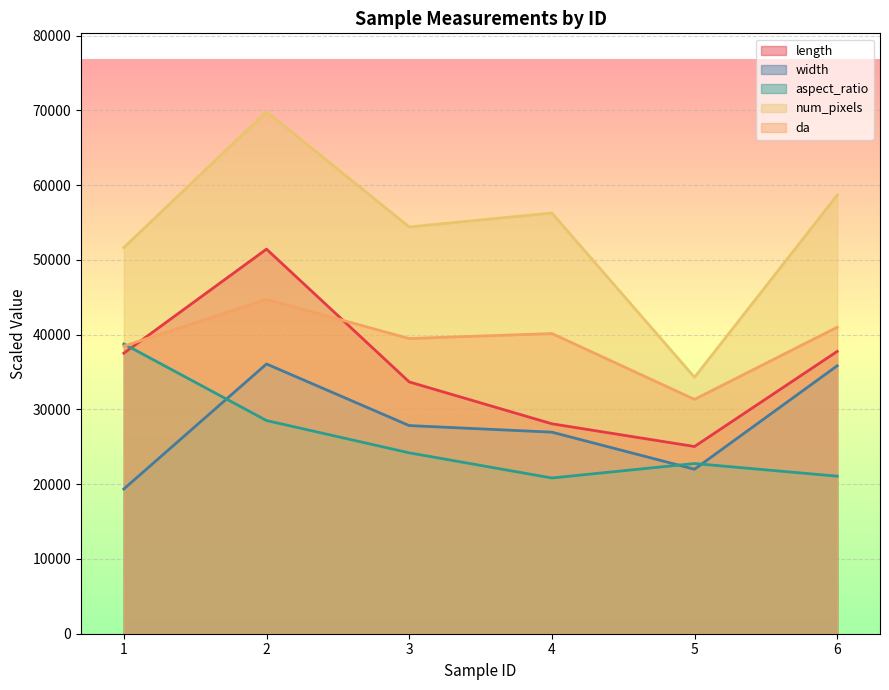

What is the maximum value shown in the chart?

69829.0